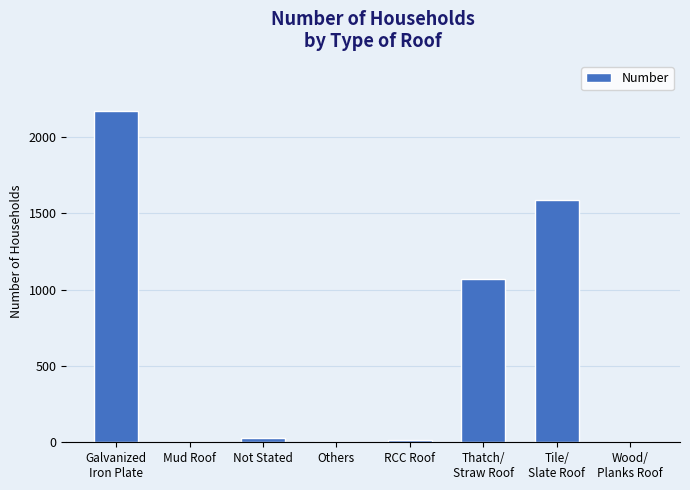

How many data points does each series have?

8